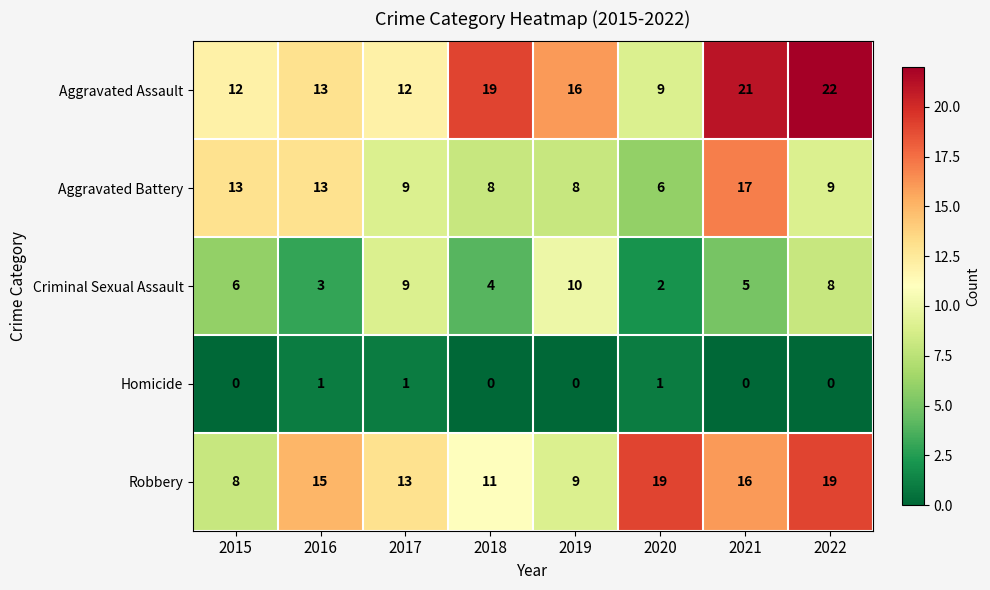

Between 2015 and 2021, which series saw the biggest shift?

Aggravated Assault